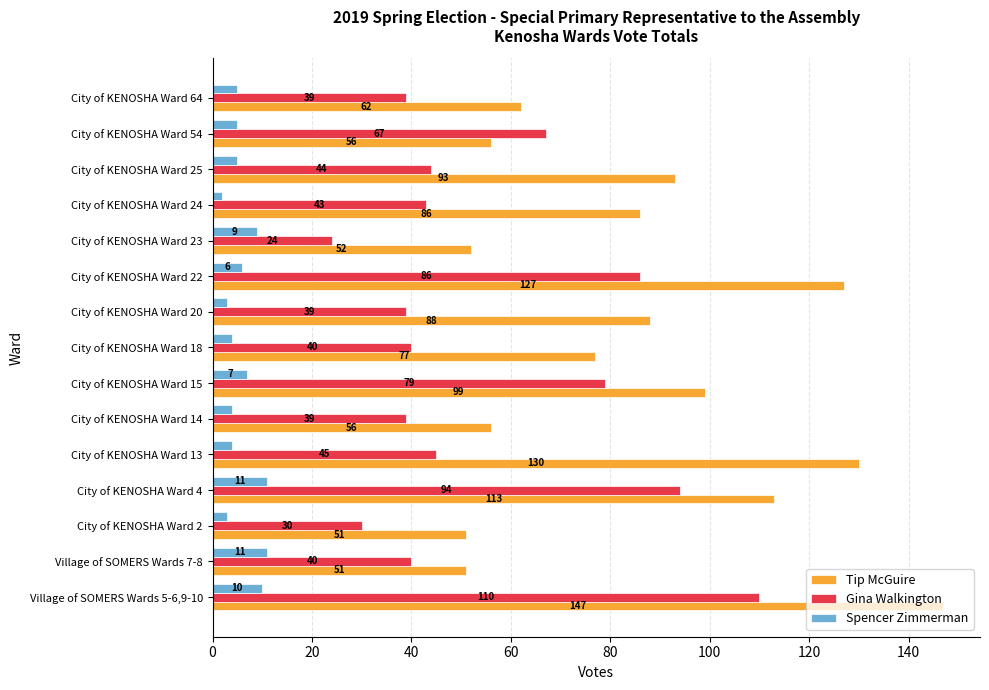

Which series has the largest total across all categories?

Tip McGuire